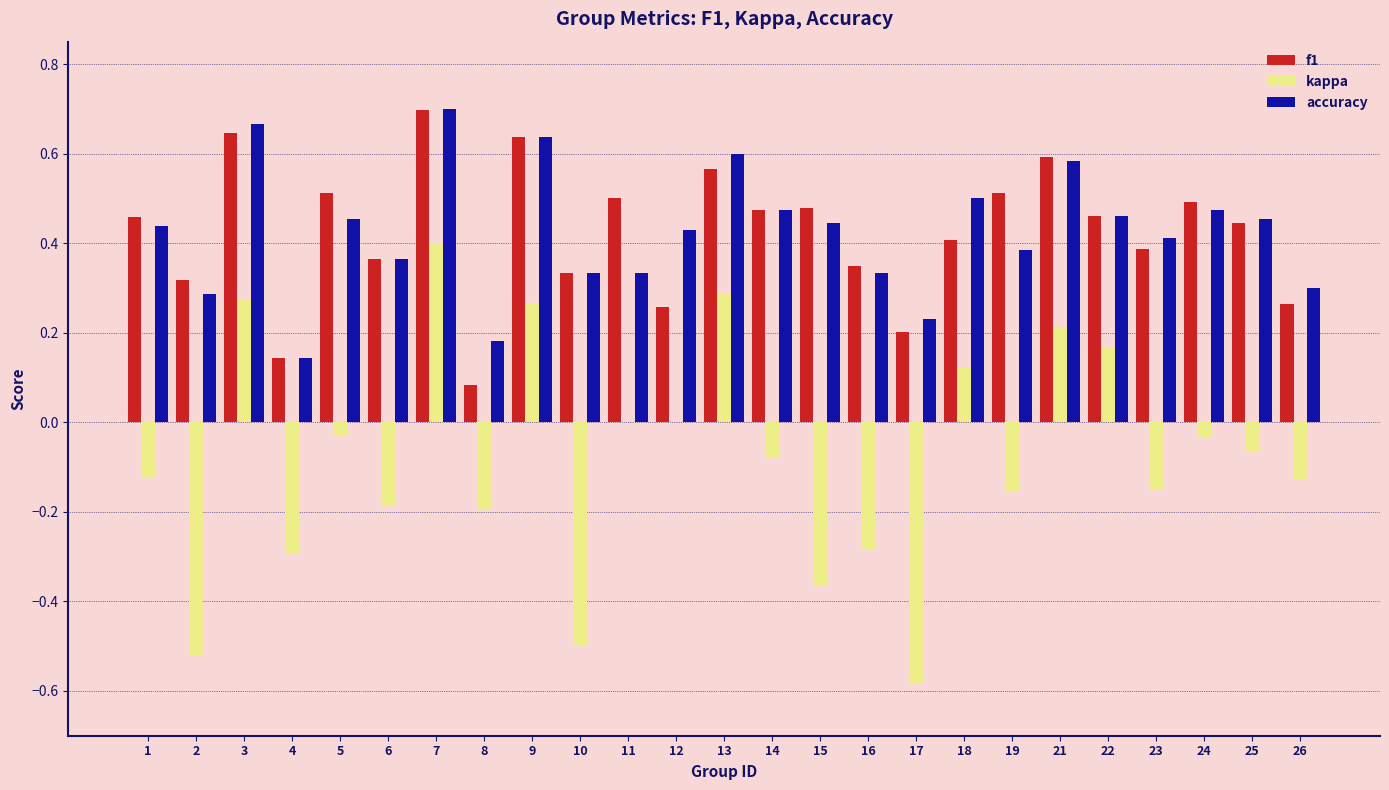

How many distinct data groups are displayed?

3